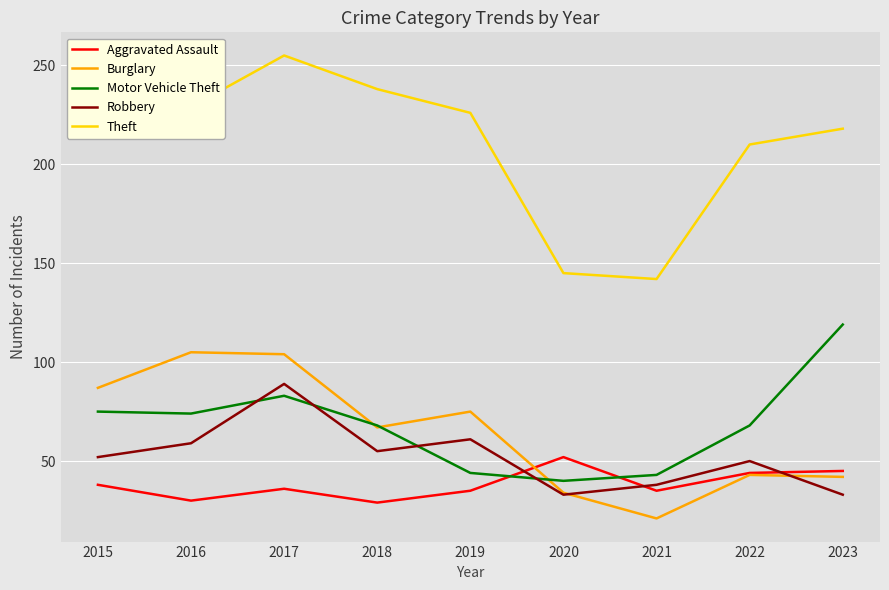

What are all the series names shown in the legend?

Aggravated Assault, Burglary, Motor Vehicle Theft, Robbery, Theft